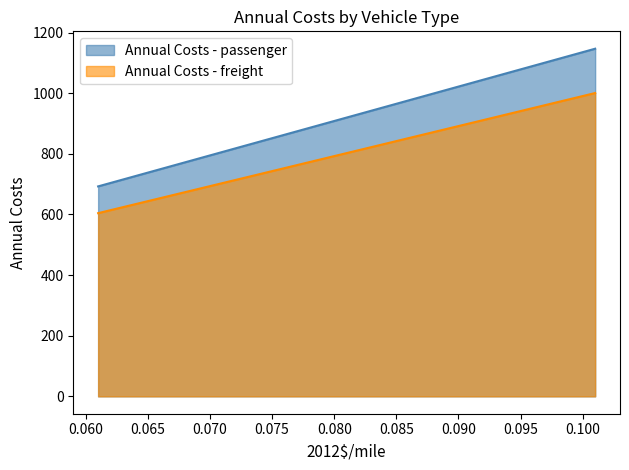

Which series has the widest spread of values?

Annual Costs - passenger